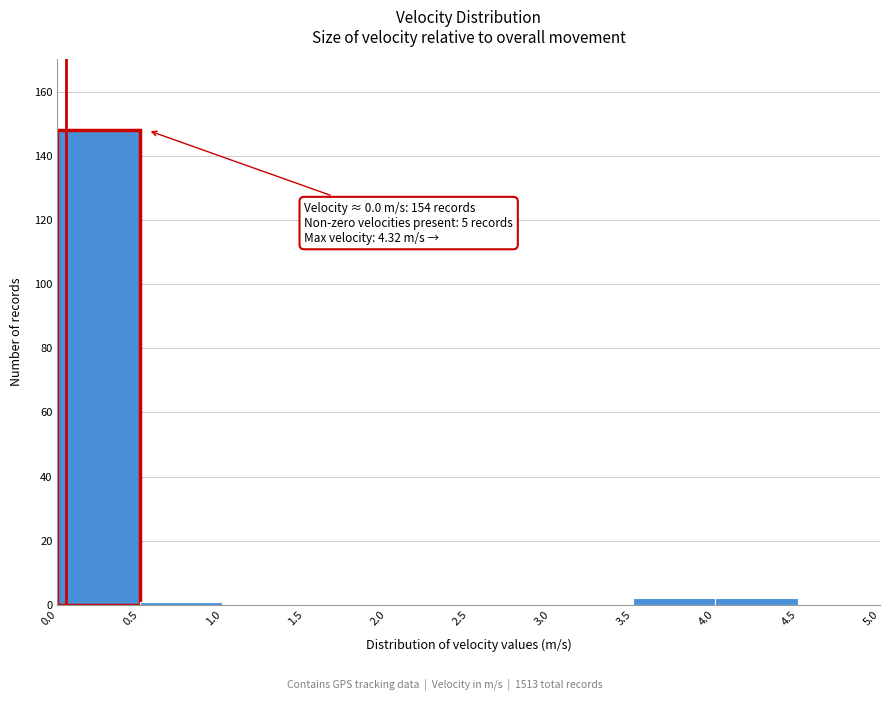

Which range on the x-axis has the tallest bar?

0.0 to 0.5